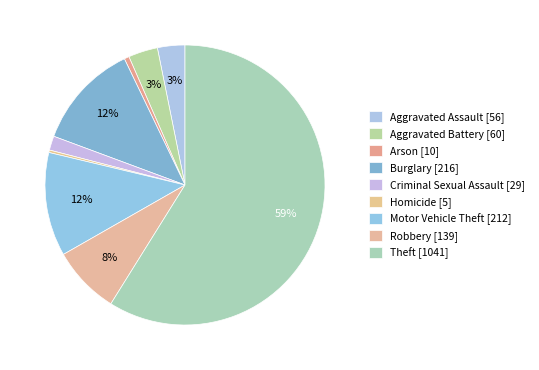

Count the number of slices in the pie.

9